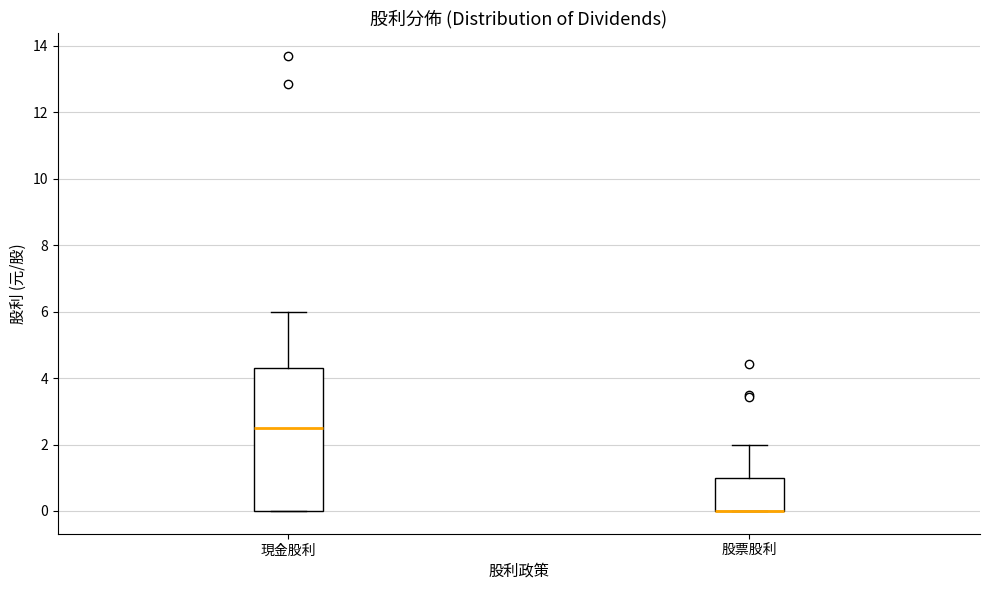

Comparing the boxes themselves (not the whiskers), which one is the tallest?

現金股利